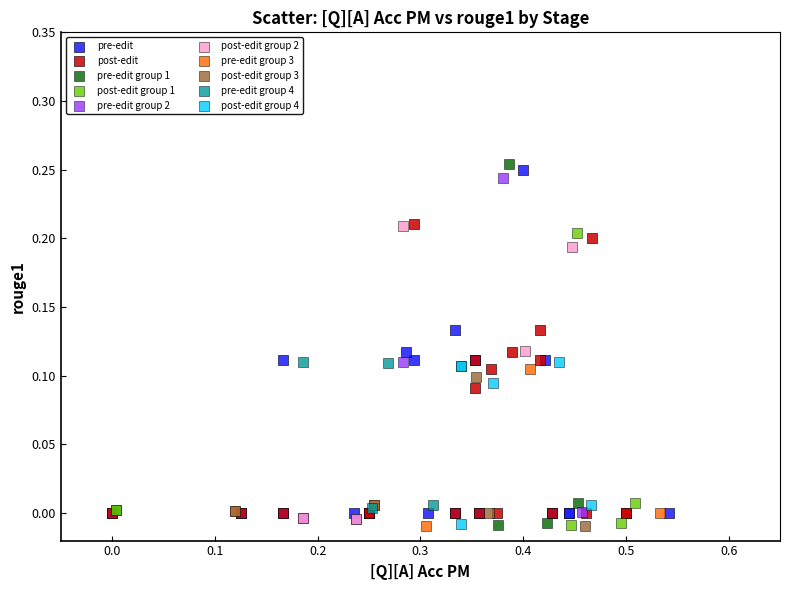

What are all the series names shown in the legend?

pre-edit, post-edit, pre-edit group 1, post-edit group 1, pre-edit group 2, post-edit group 2, pre-edit group 3, post-edit group 3, pre-edit group 4, post-edit group 4